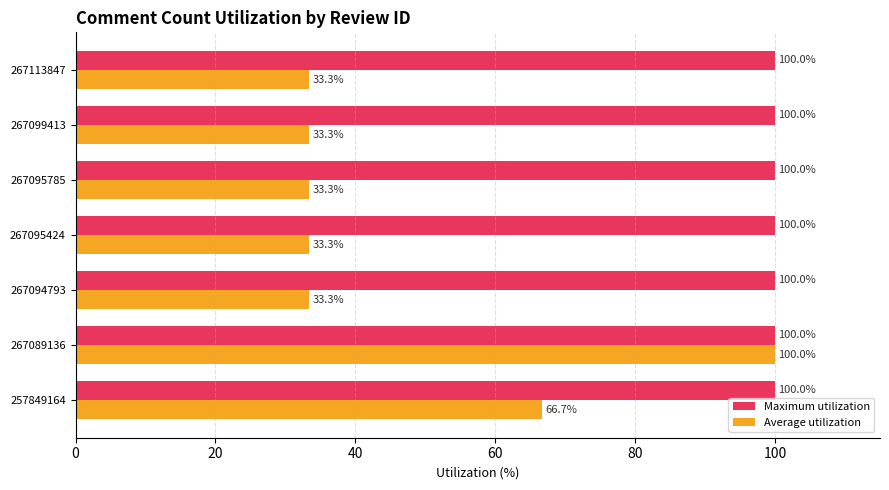

What is the highest value of the Maximum utilization series?

100.0